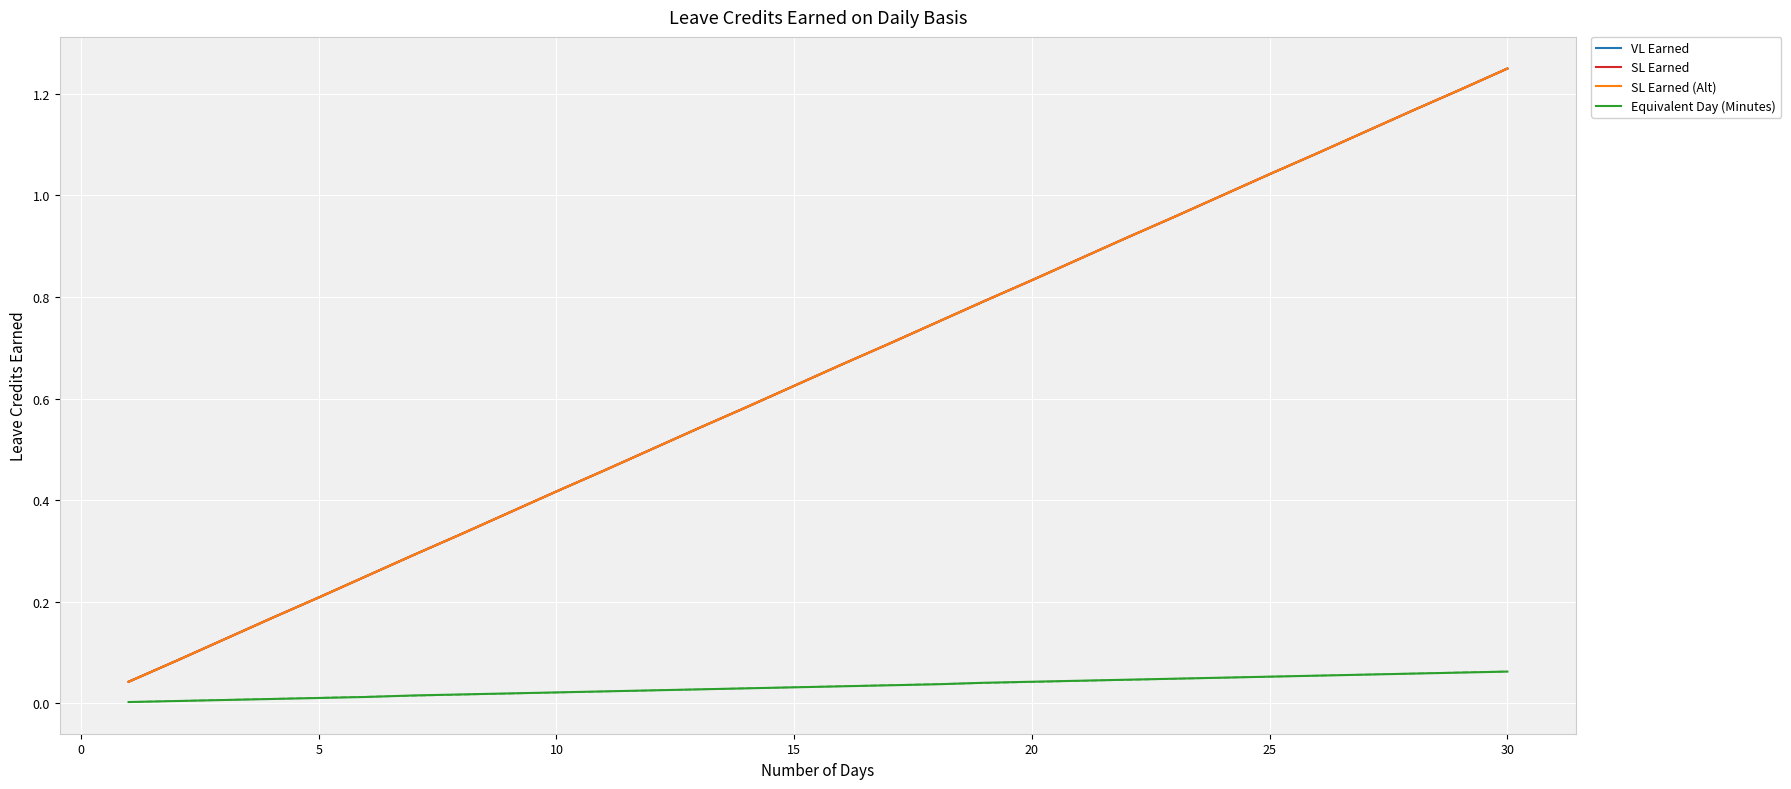

True or false: Equivalent Day (Minutes) and SL Earned cross at least once.

False